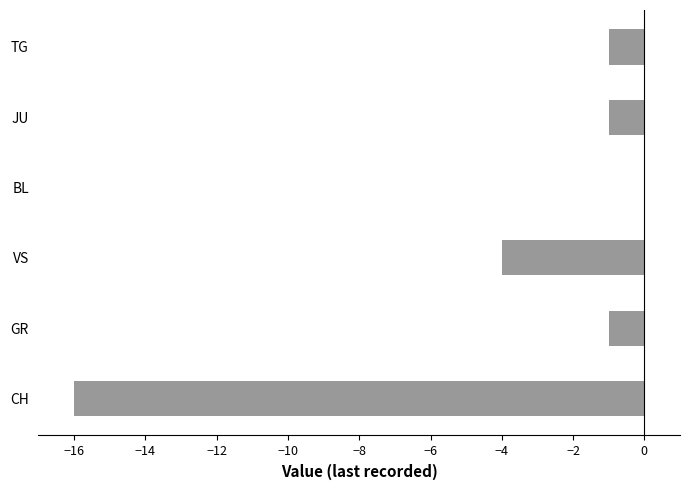

The chart shows a value of -25 at CH. True or false?

False